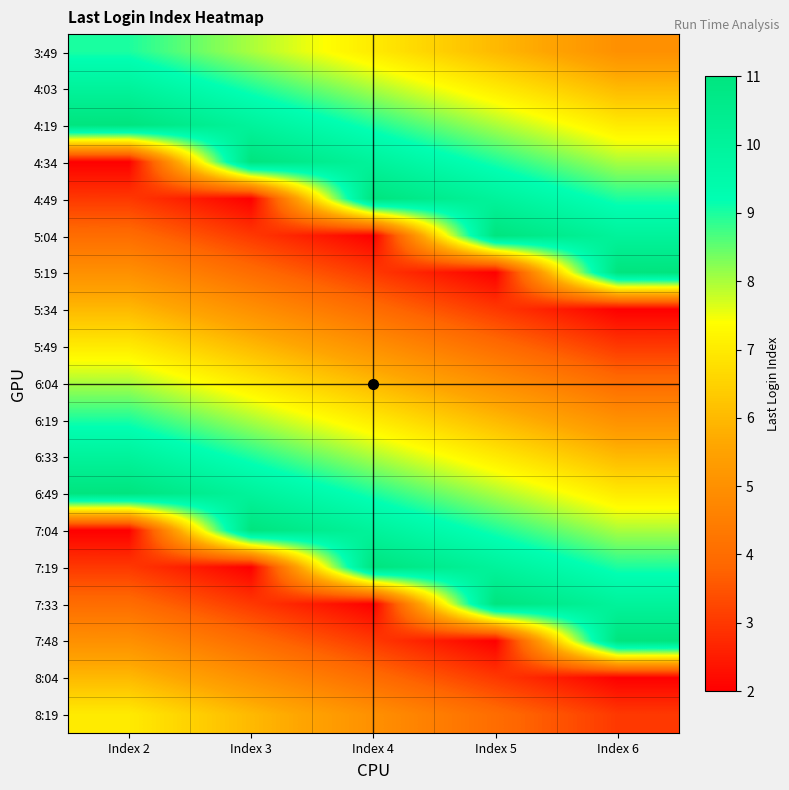

Reading left to right, what are all the values shown in this chart?

3:49: Index 2=9	Index 3=8	Index 4=7	Index 5=6	Index 6=5
4:03: Index 2=10	Index 3=9	Index 4=8	Index 5=7	Index 6=6
4:19: Index 2=11	Index 3=10	Index 4=9	Index 5=8	Index 6=7
4:34: Index 2=2	Index 3=11	Index 4=10	Index 5=9	Index 6=8
4:49: Index 2=3	Index 3=2	Index 4=11	Index 5=10	Index 6=9
5:04: Index 2=4	Index 3=3	Index 4=2	Index 5=11	Index 6=10
5:19: Index 2=5	Index 3=4	Index 4=3	Index 5=2	Index 6=11
5:34: Index 2=6	Index 3=5	Index 4=4	Index 5=3	Index 6=2
5:49: Index 2=7	Index 3=6	Index 4=5	Index 5=4	Index 6=3
6:04: Index 2=8	Index 3=7	Index 4=6	Index 5=5	Index 6=4
6:19: Index 2=9	Index 3=8	Index 4=7	Index 5=6	Index 6=5
6:33: Index 2=10	Index 3=9	Index 4=8	Index 5=7	Index 6=6
6:49: Index 2=11	Index 3=10	Index 4=9	Index 5=8	Index 6=7
7:04: Index 2=2	Index 3=11	Index 4=10	Index 5=9	Index 6=8
7:19: Index 2=3	Index 3=2	Index 4=11	Index 5=10	Index 6=9
7:33: Index 2=4	Index 3=3	Index 4=2	Index 5=11	Index 6=10
7:48: Index 2=5	Index 3=4	Index 4=3	Index 5=2	Index 6=11
8:04: Index 2=6	Index 3=5	Index 4=4	Index 5=3	Index 6=2
8:19: Index 2=7	Index 3=6	Index 4=5	Index 5=4	Index 6=3